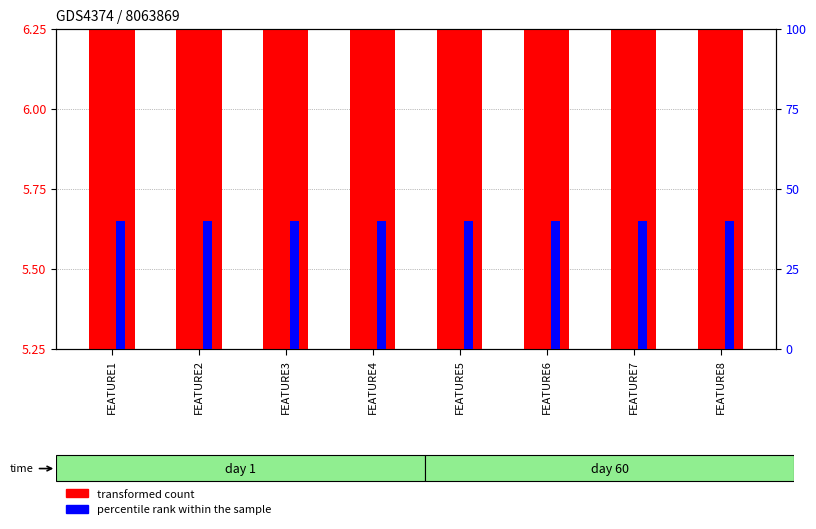

List the series in order of their overall mean, highest first.

percentile rank within the sample, transformed count